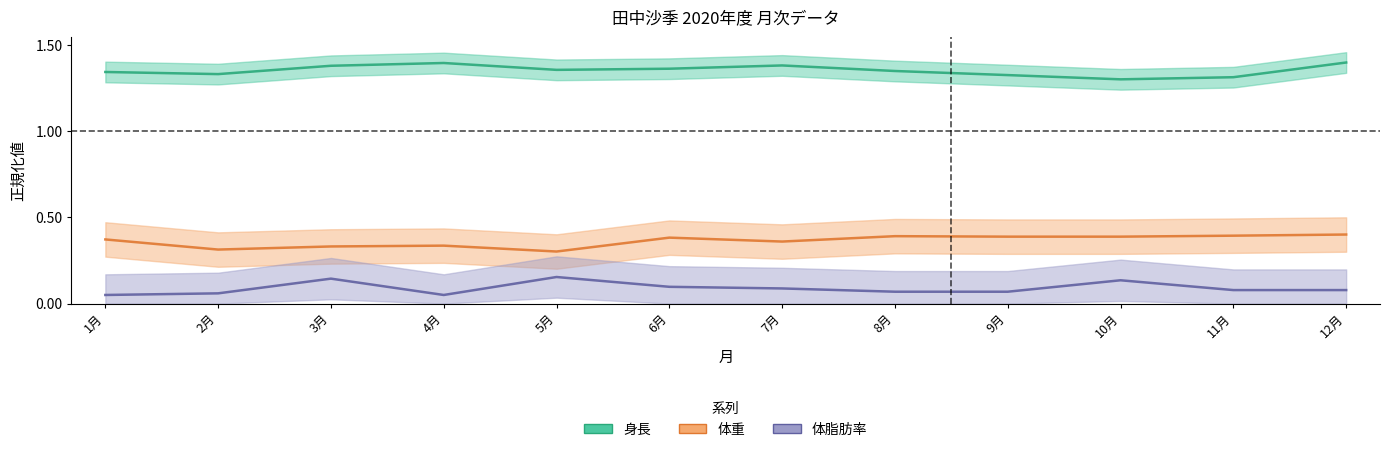

True or false: 体重 and 身長 cross at least once.

False